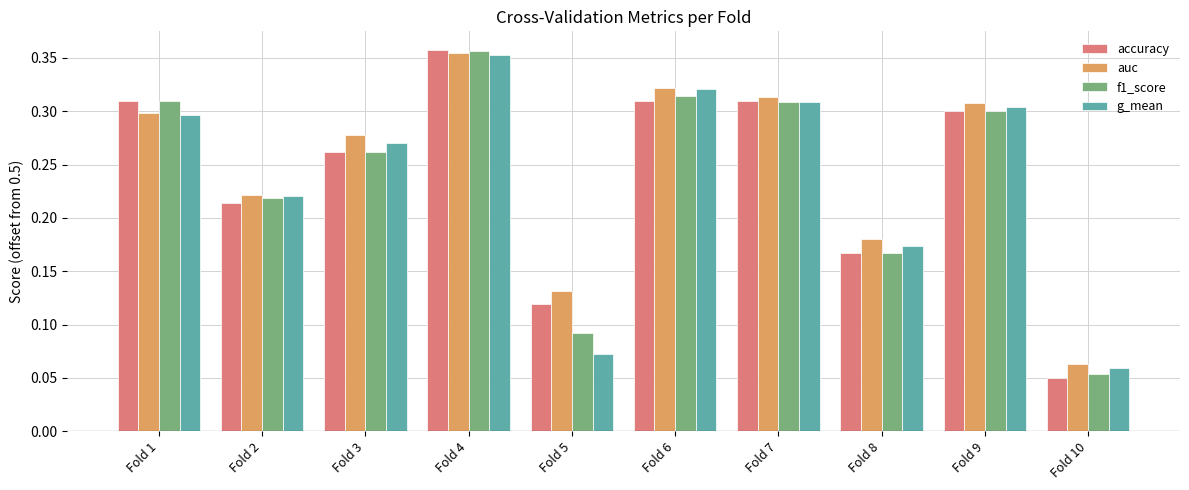

Is the value of g_mean at Fold 10 greater than the value of f1_score at Fold 5?

No